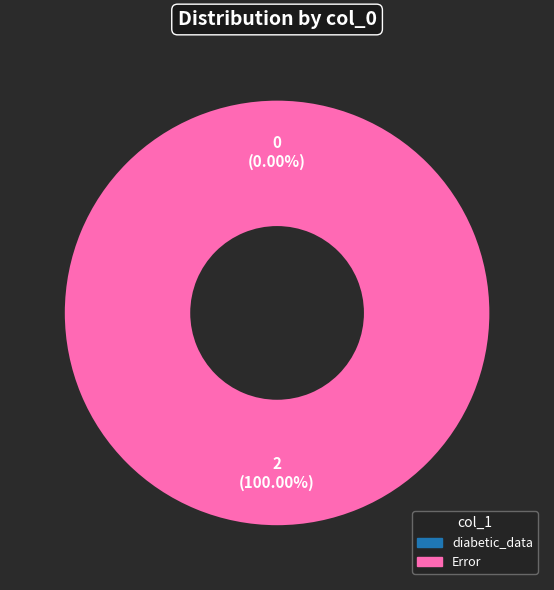

Between diabetic_data and Error, which is larger?

Error